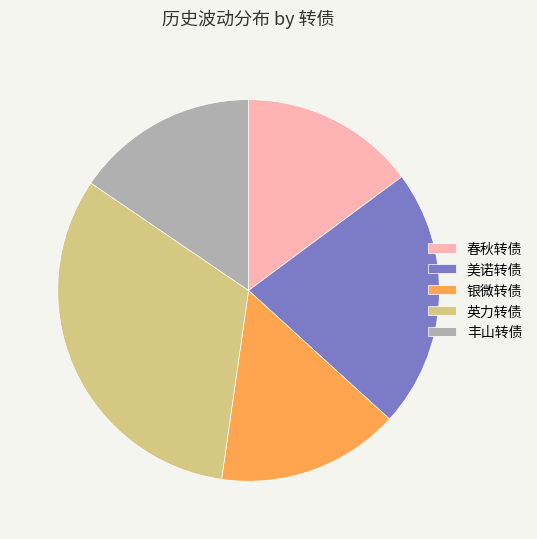

Which has a higher value, 春秋转债 or 丰山转债?

丰山转债